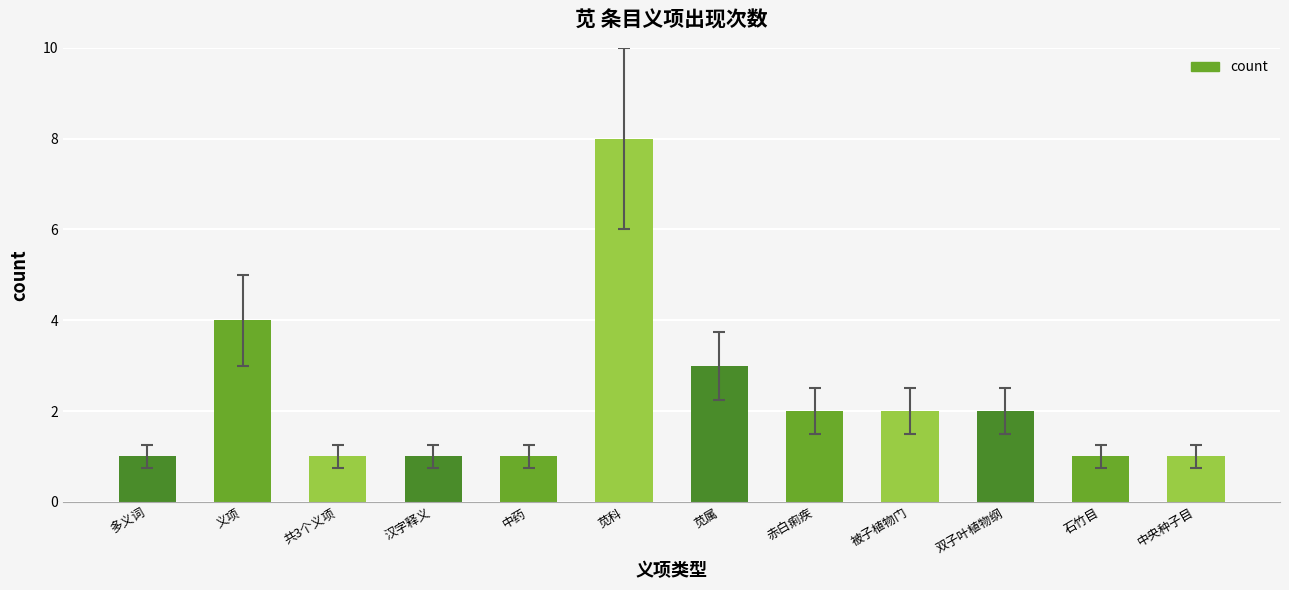

Where is the data nearest to the value 4?

义项